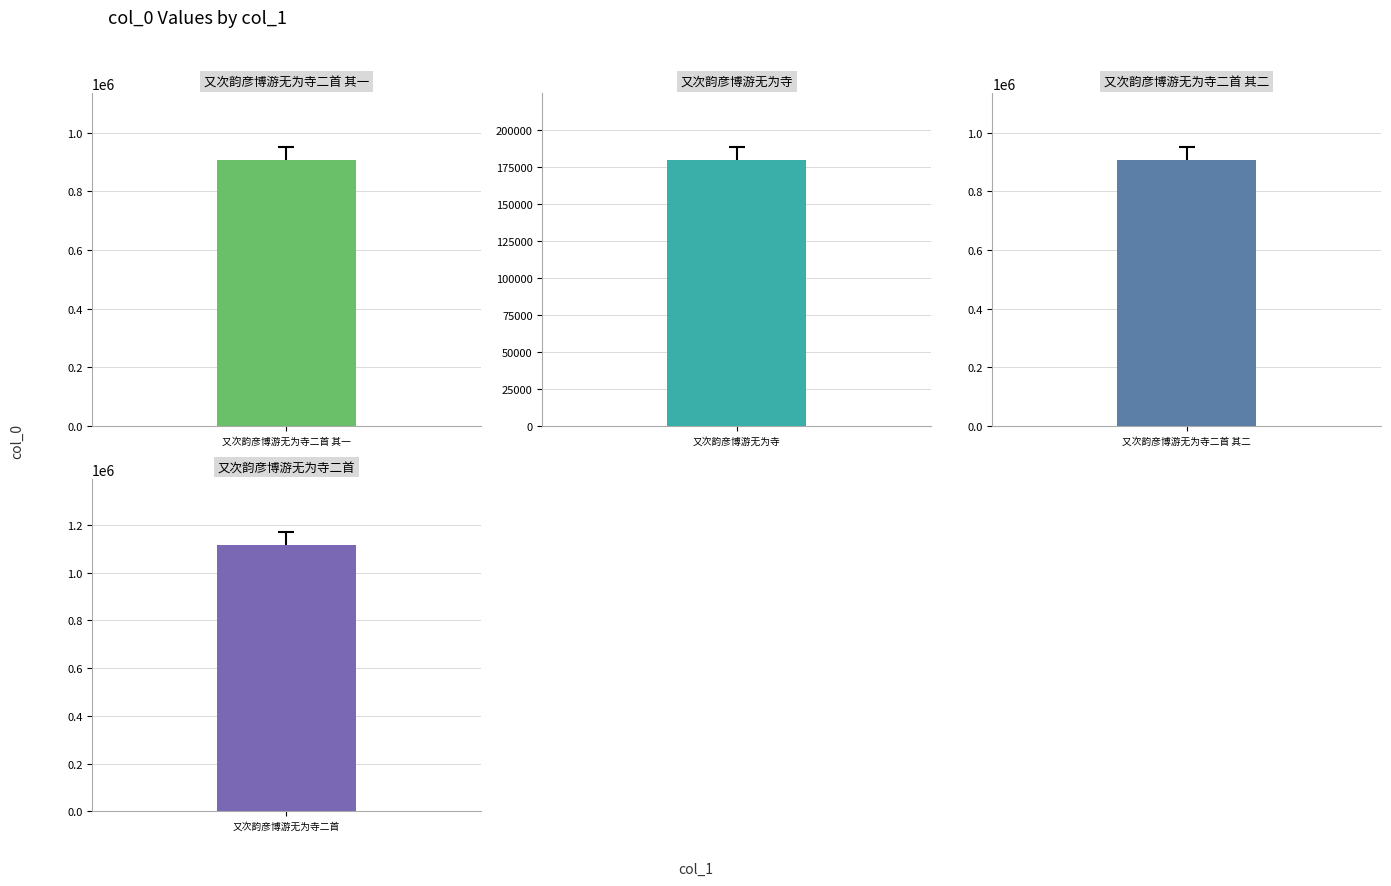

The value at 又次韵彦博游无为寺二首 is 770620. True or false?

False